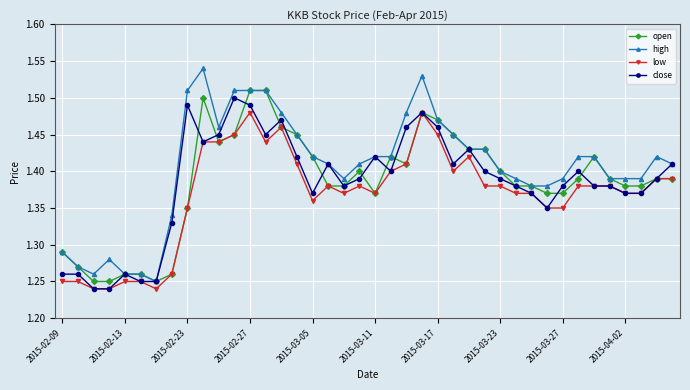

Count the high values in the range 1 to 2.

40